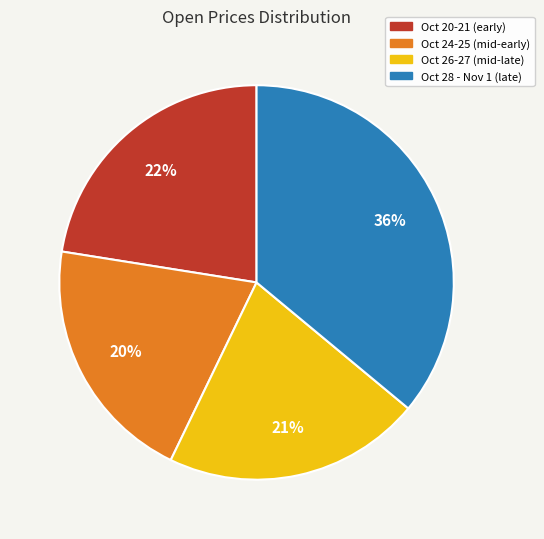

To the nearest percent, what portion does Oct 28 - Nov 1 (late) represent?

36%